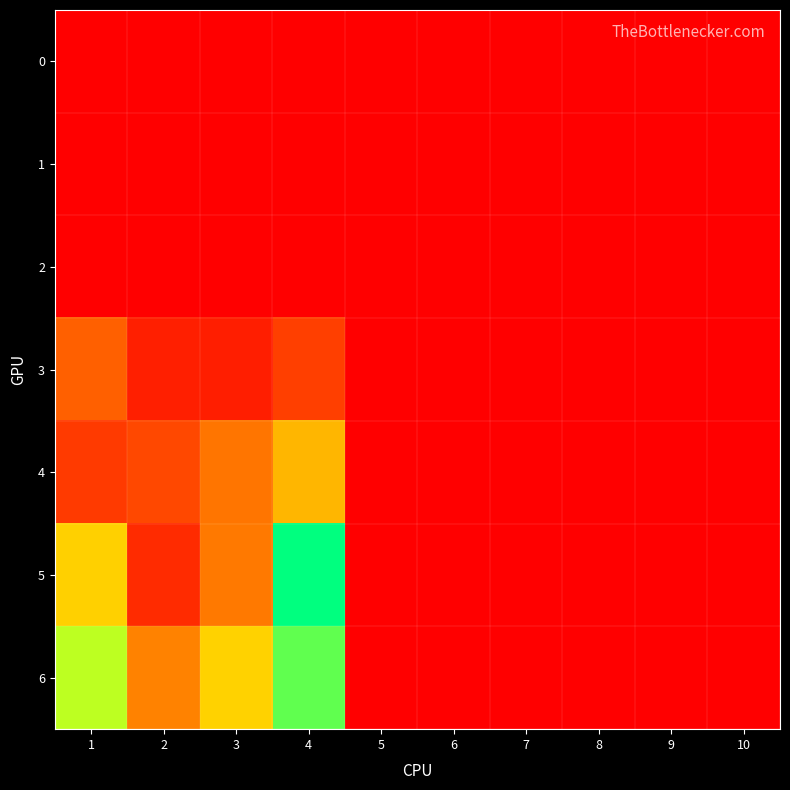

Which series has the largest range (max minus min)?

5